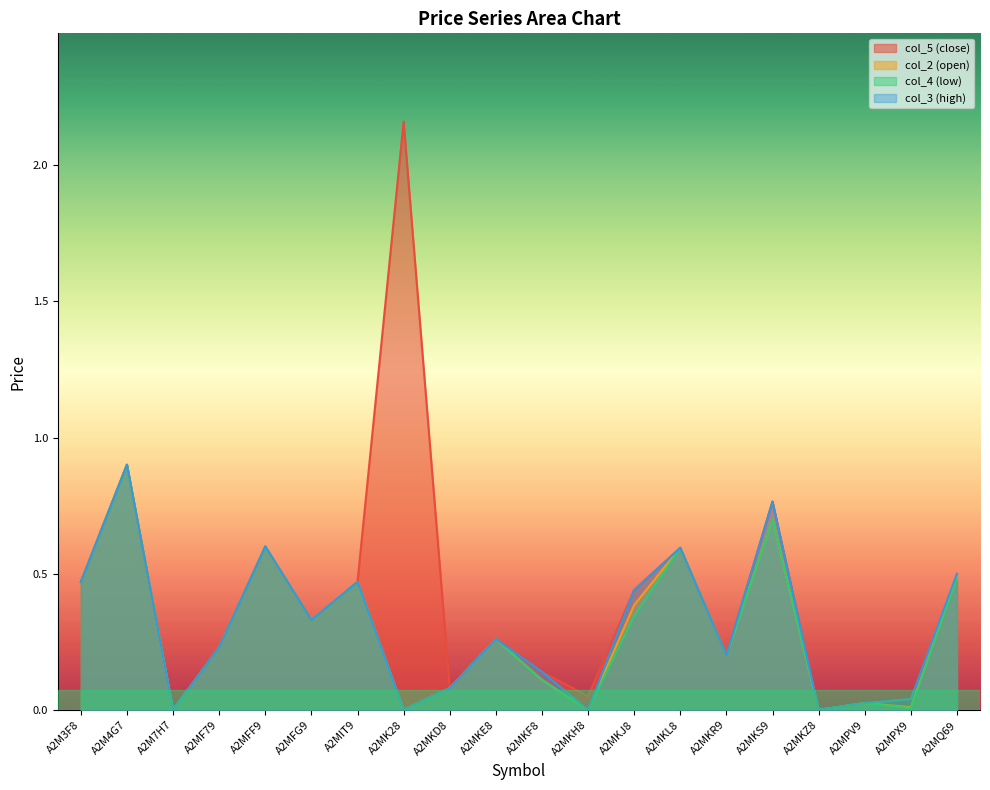

What position from the right is A2MKD8?

12